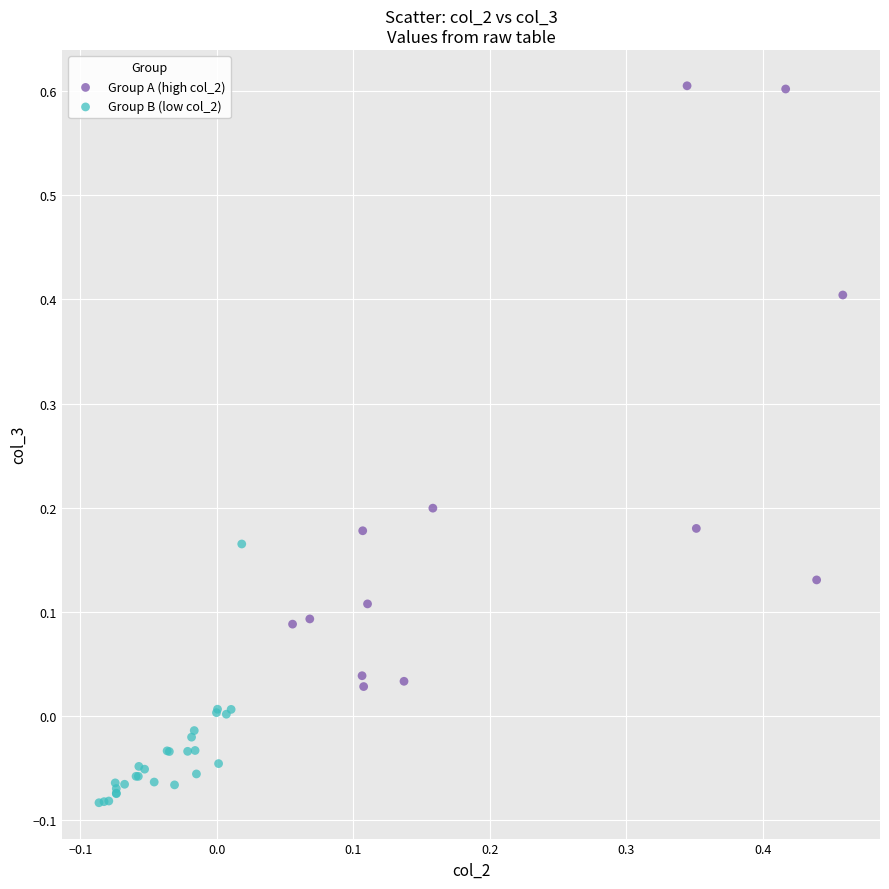

Which series contains the lowest Y value?

Group B (low col_2)